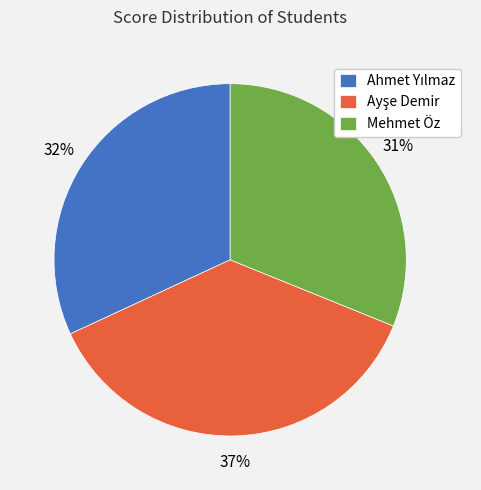

Does any single category account for the majority?

No